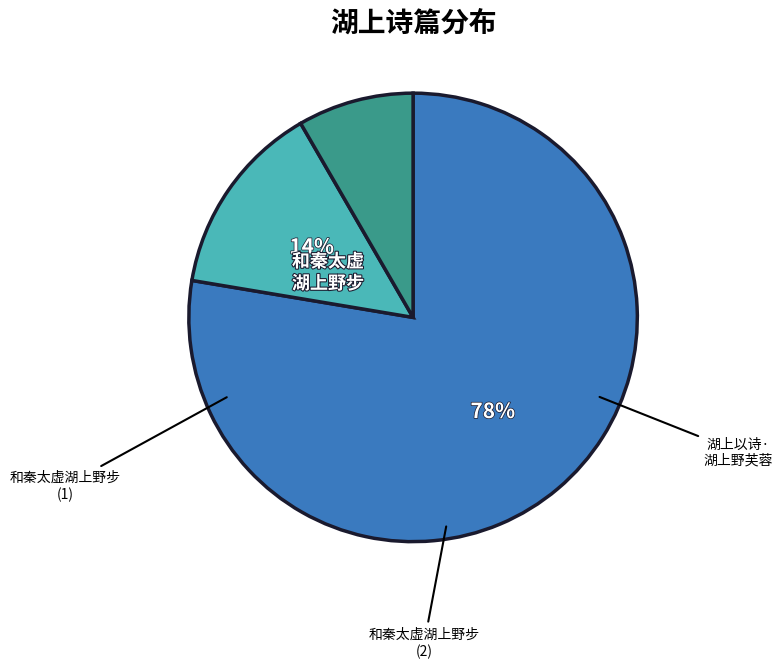

Is there any slice that represents more than half of the pie?

Yes